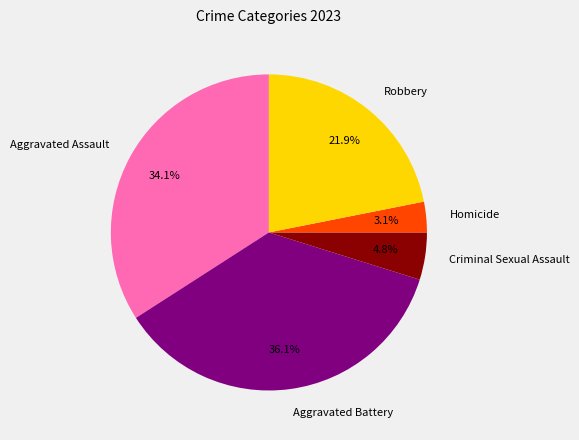

How many slices are in this pie chart?

5